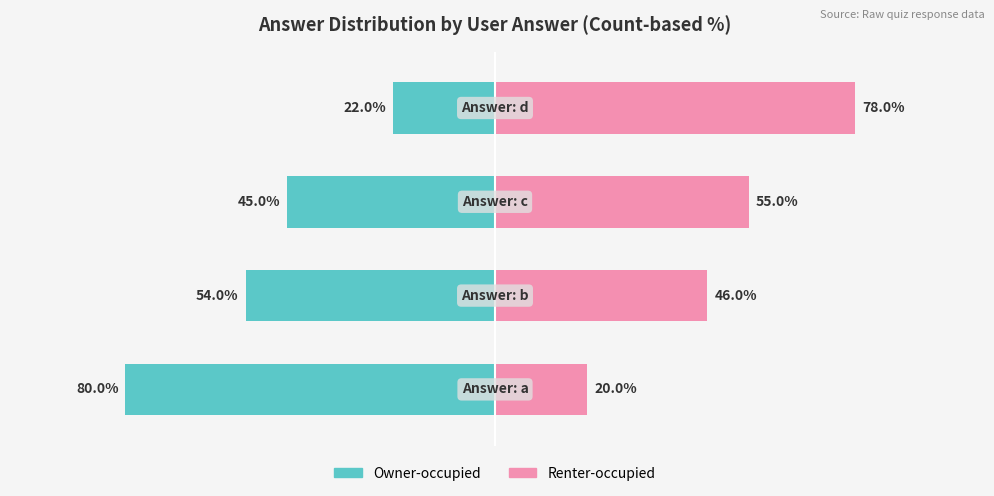

The value of Owner-occupied at 1 is -35. True or false?

False